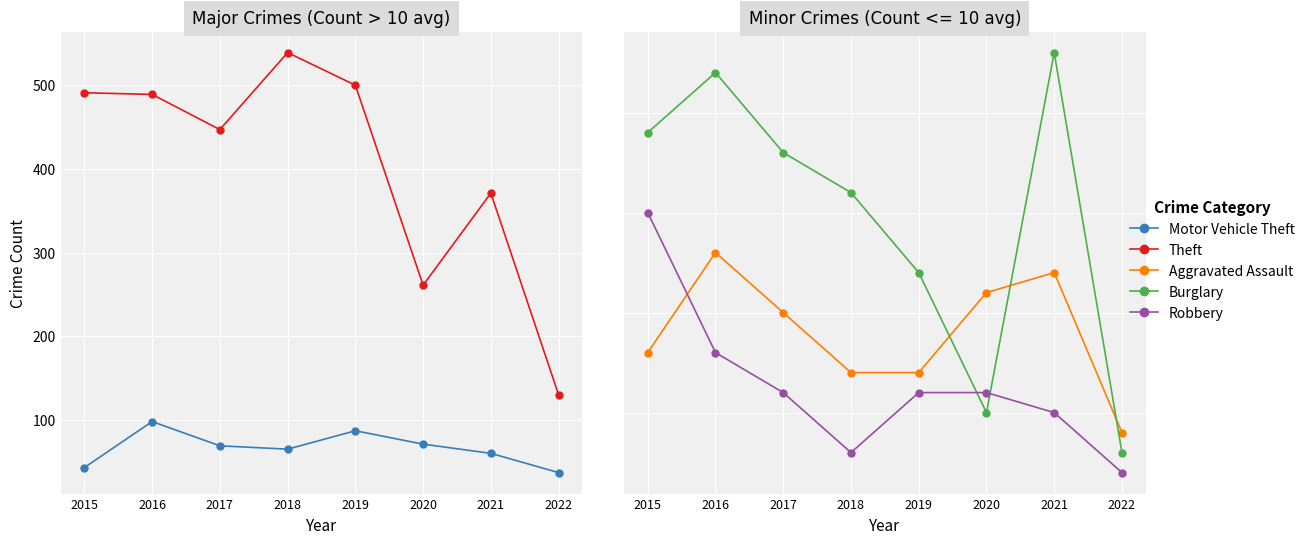

At 2015, list the series in order from largest to smallest.

Theft, Motor Vehicle Theft, Burglary, Robbery, Aggravated Assault